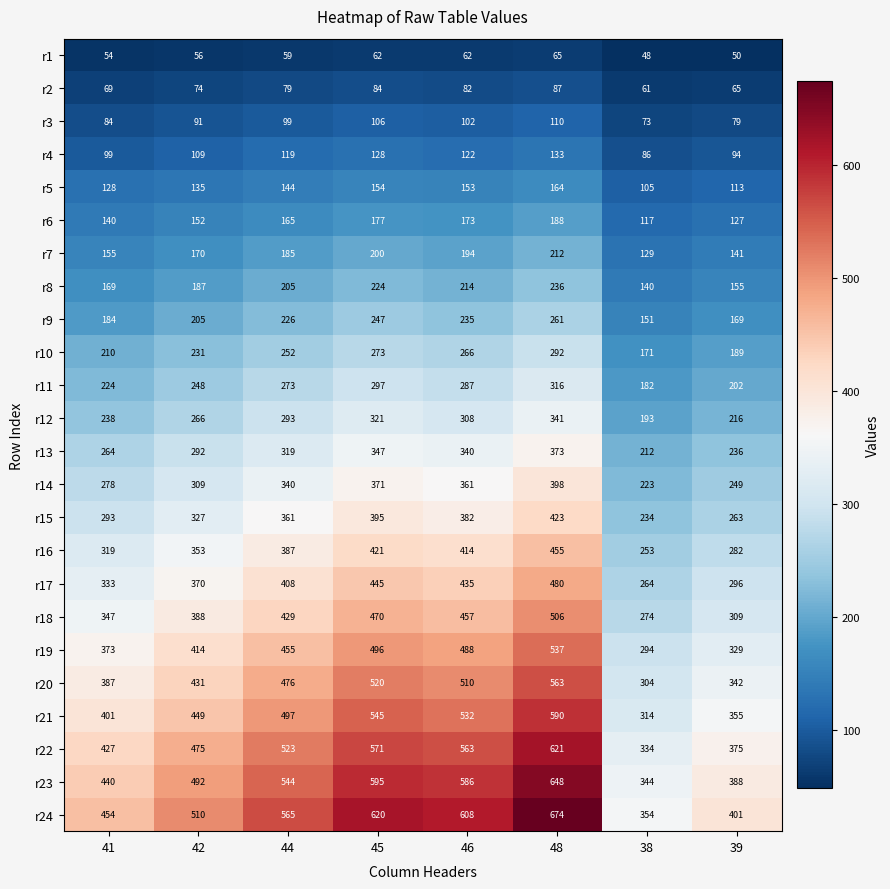

What value does the r13 series have at 39, to the nearest 50?

250